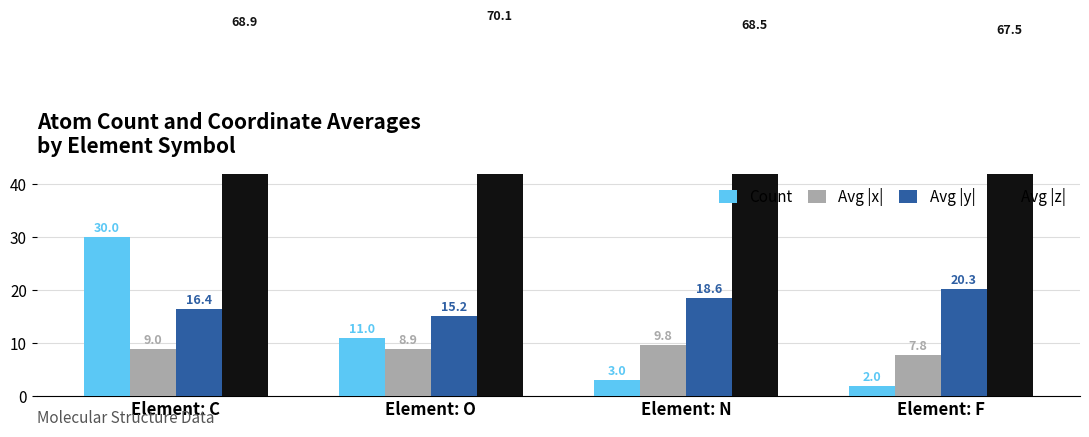

Which series has the largest total across all categories?

Avg |z|